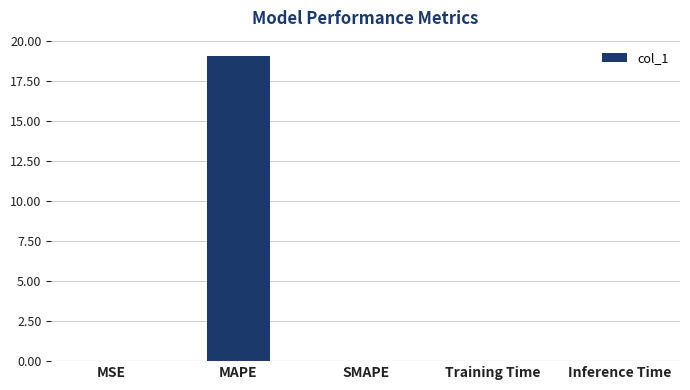

The chart shows a value of 9.0 at MAPE. True or false?

False